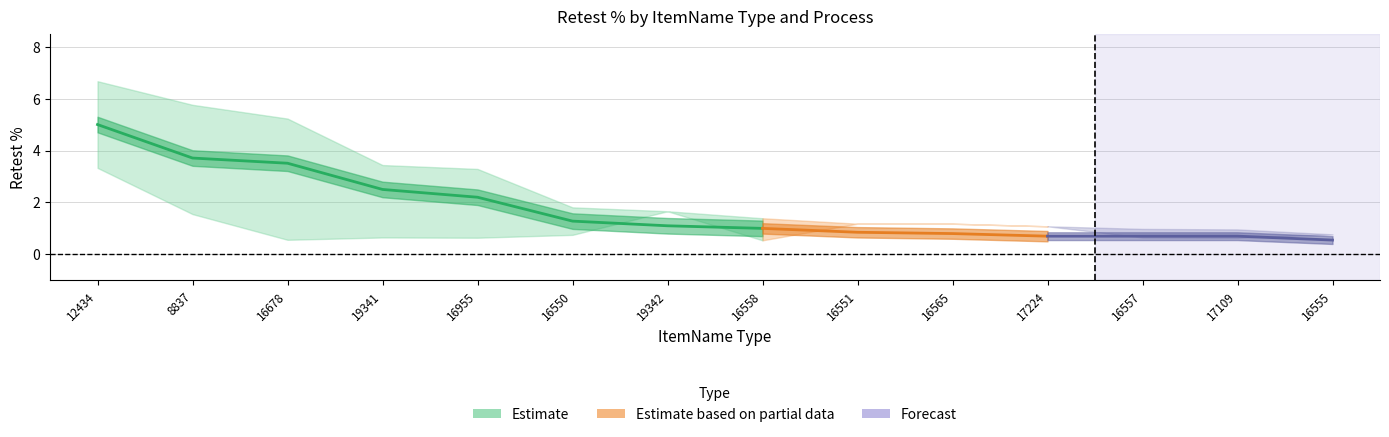

At which category is the sum across all series the highest?

12434